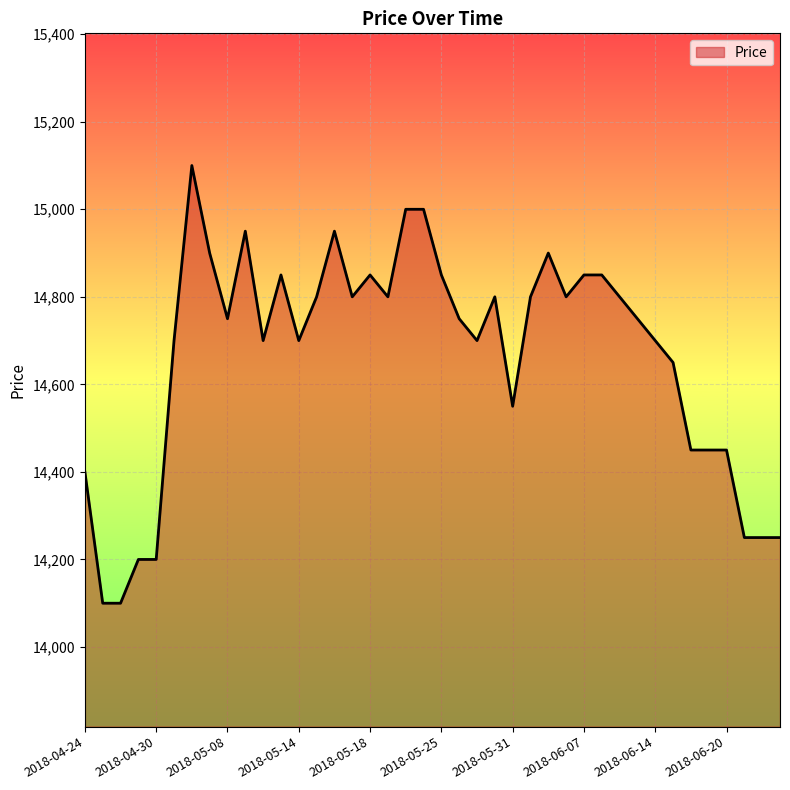

What is the greatest value displayed?

15100